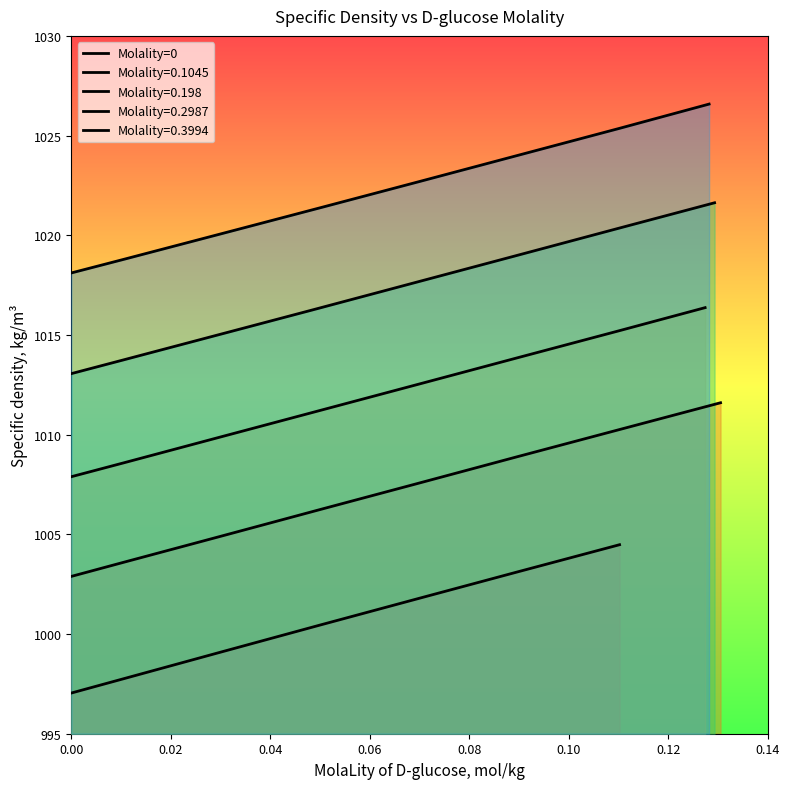

How many data points does each series have?

7